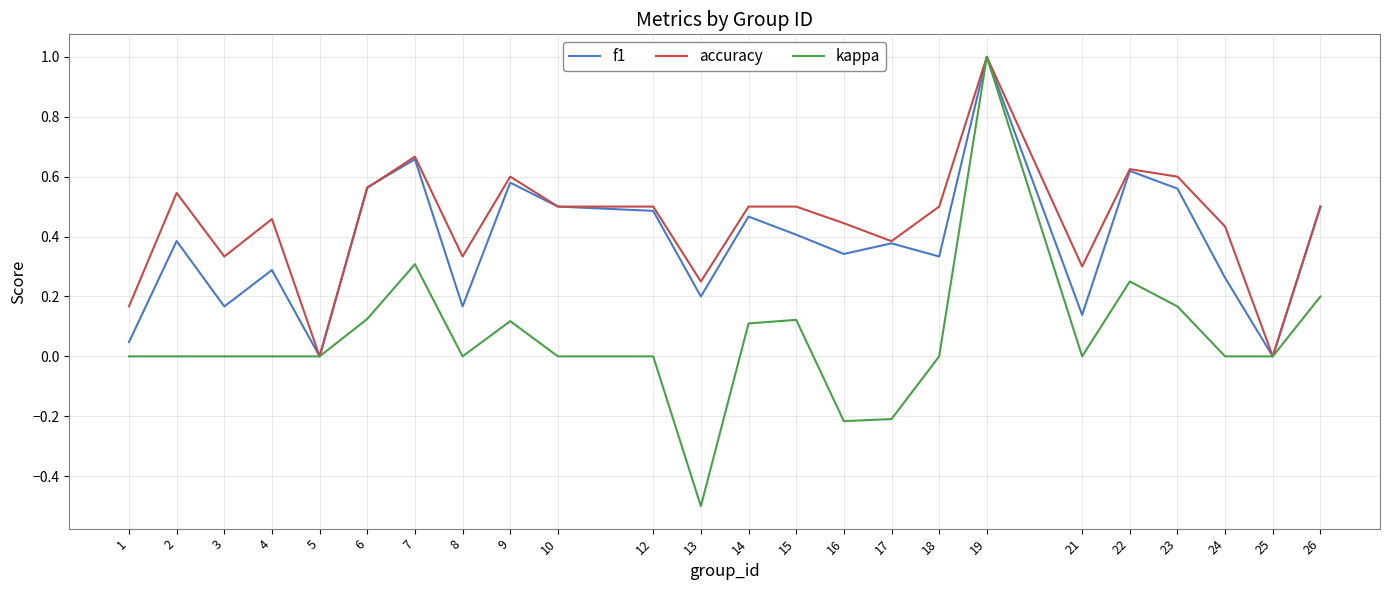

What is the difference between the second highest and minimum values in the kappa series?

0.8